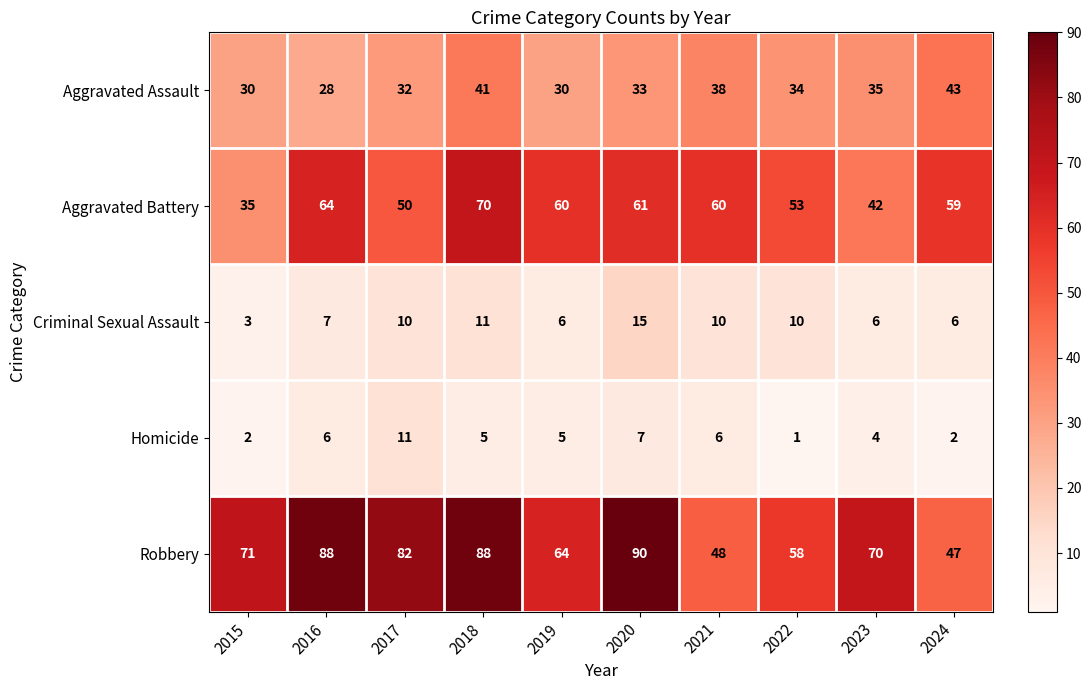

What value does the Aggravated Assault series have at 2019?

30